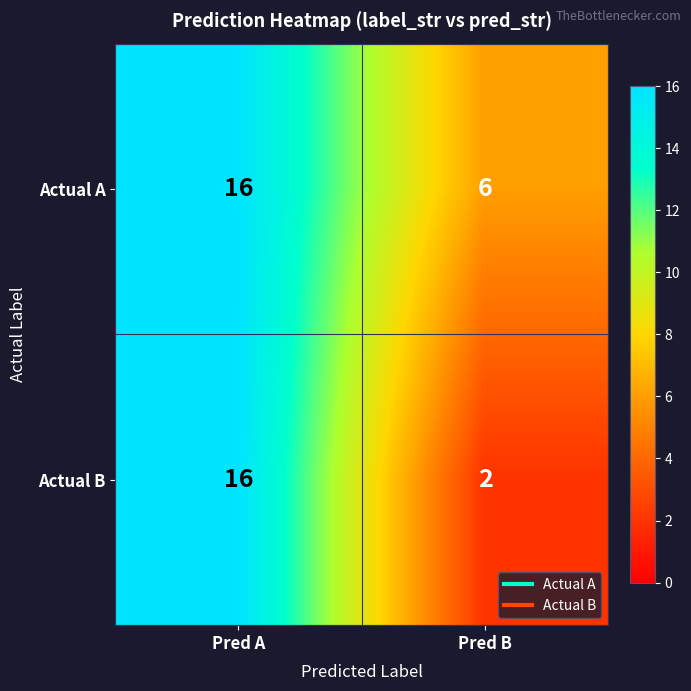

What is the difference between the Actual A values at Pred A and Pred B?

10